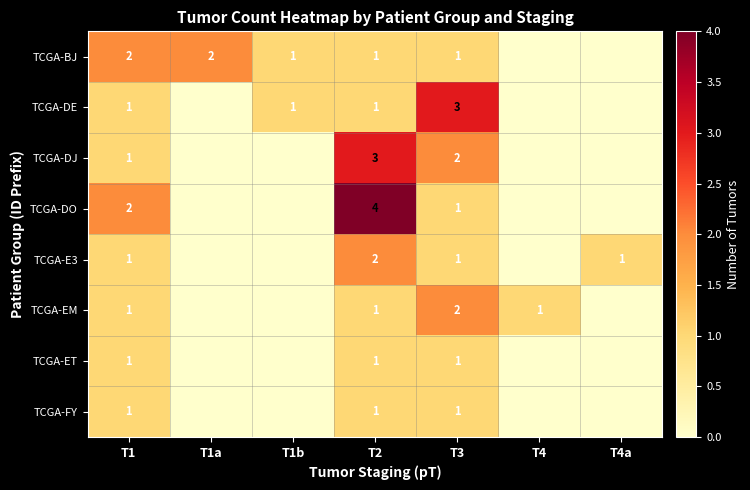

The TCGA-DO series shows 1 at T3. True or false?

True